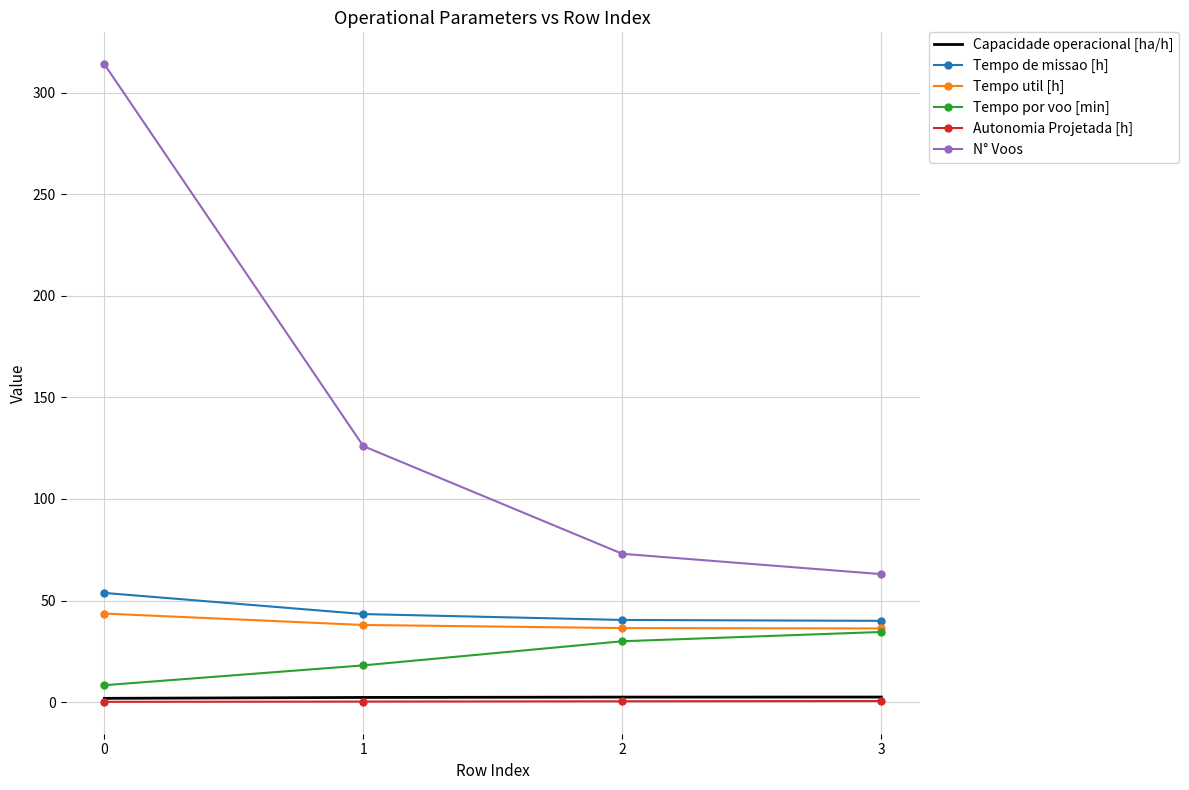

True or false: Tempo de missao [h] and Tempo util [h] cross at least once.

False